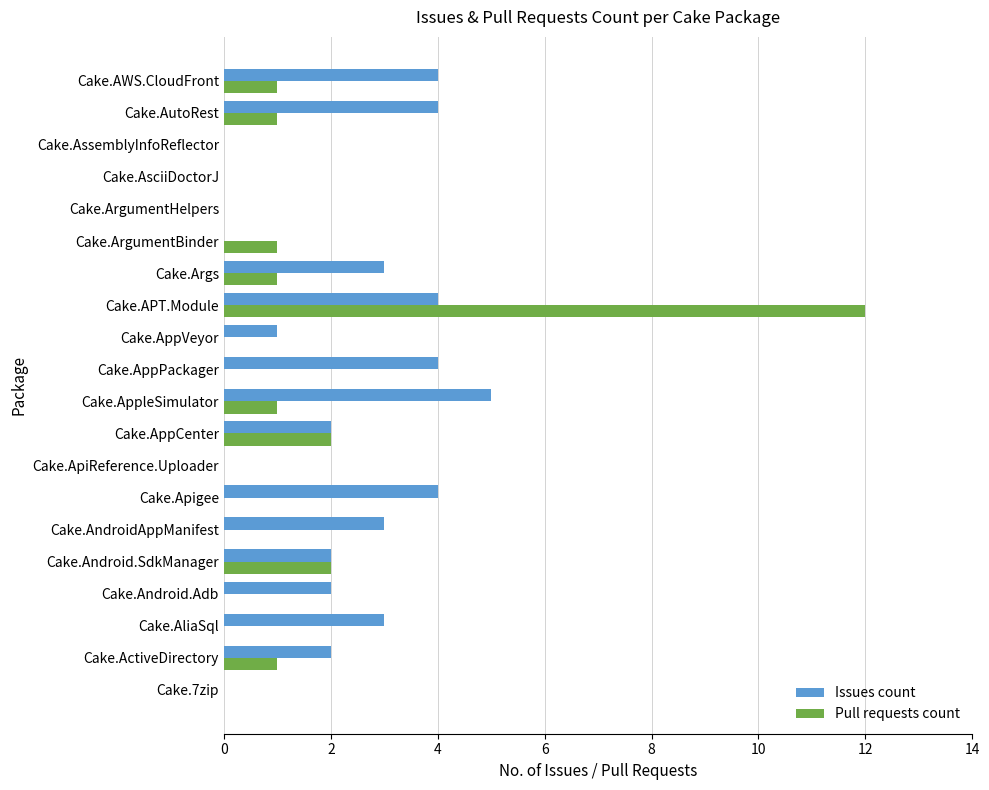

What is the greatest value displayed?

12